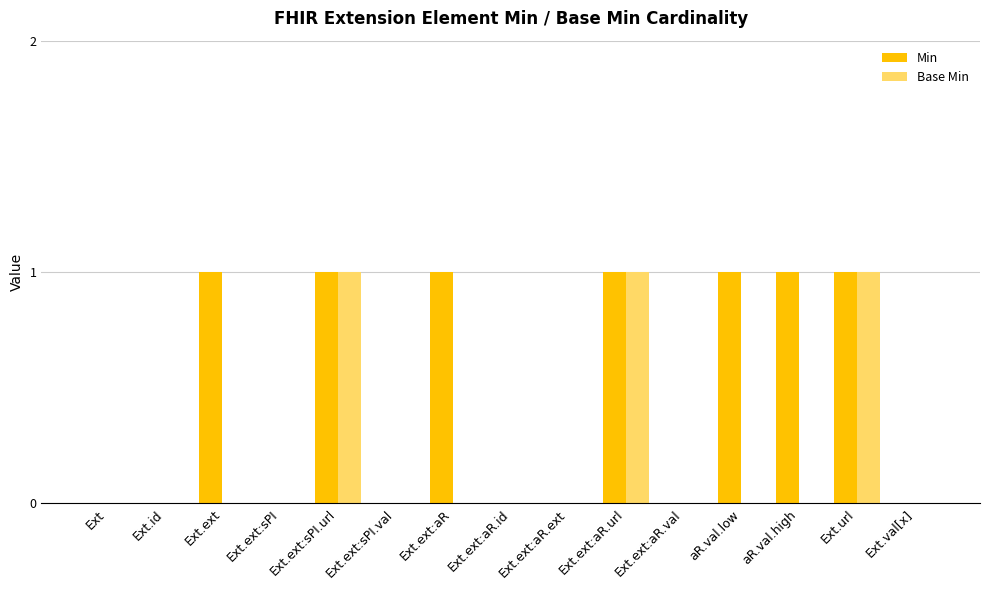

What is the sum of all Base Min values?

3